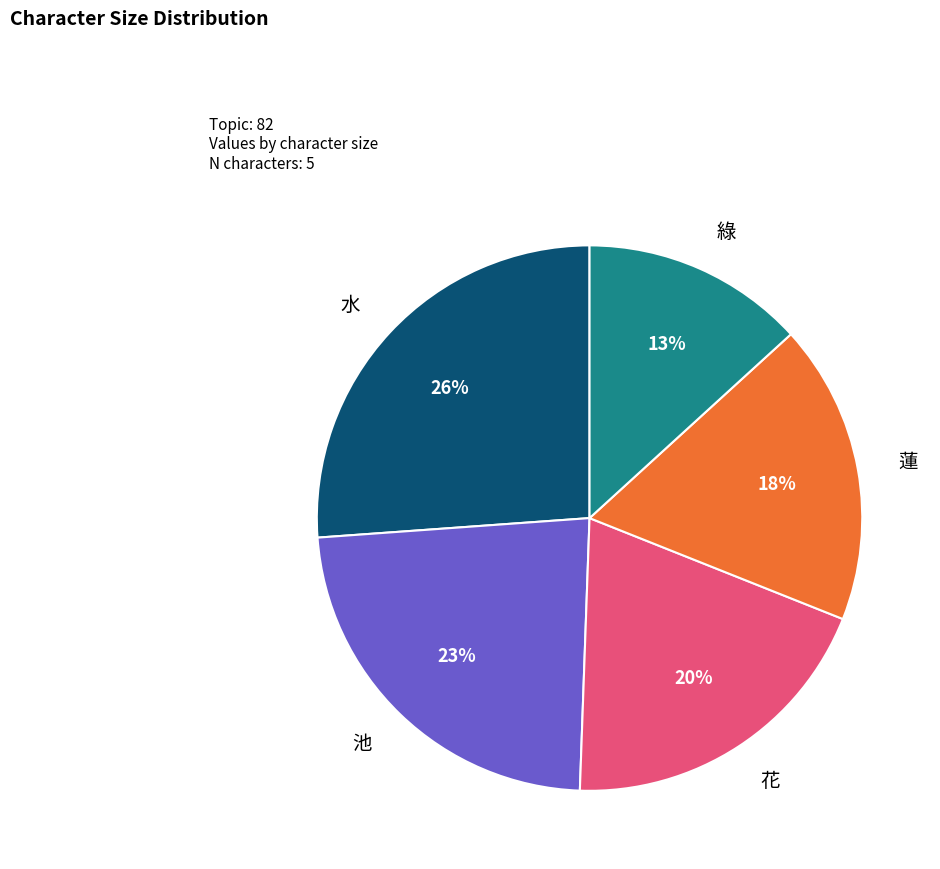

What is the ratio of the value at 蓮 to the value at 水?

0.7